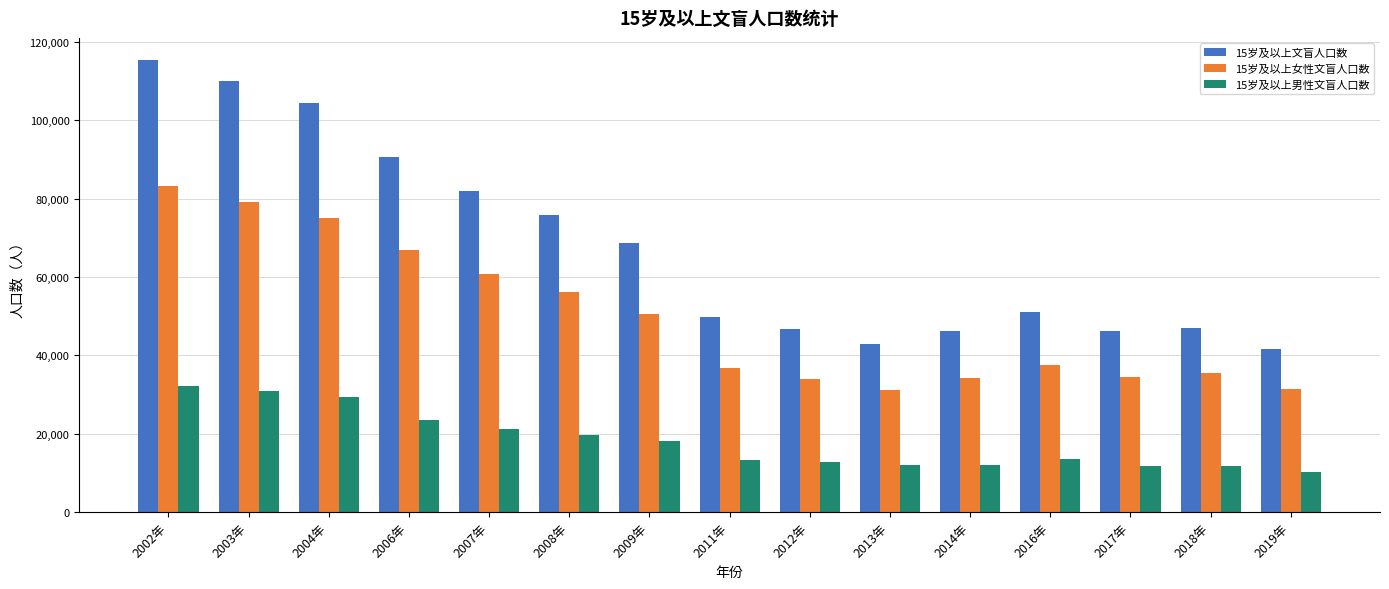

Read the 15岁及以上女性文盲人口数 value at 2014年, to the nearest 50.

34300